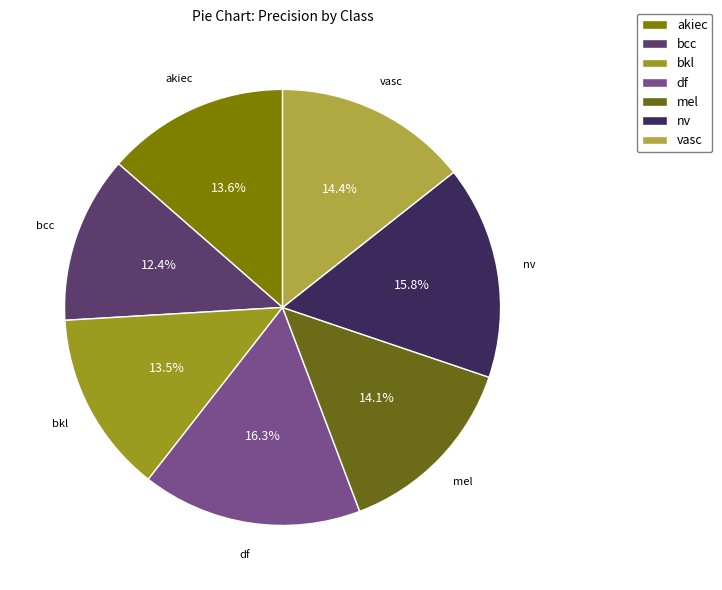

Does vasc account for over 50% of the chart?

No